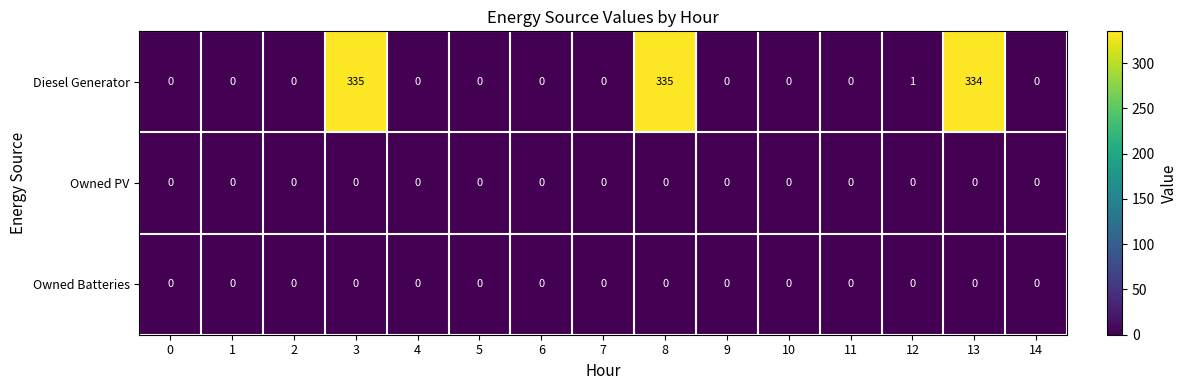

Count the number of categories in the chart.

15